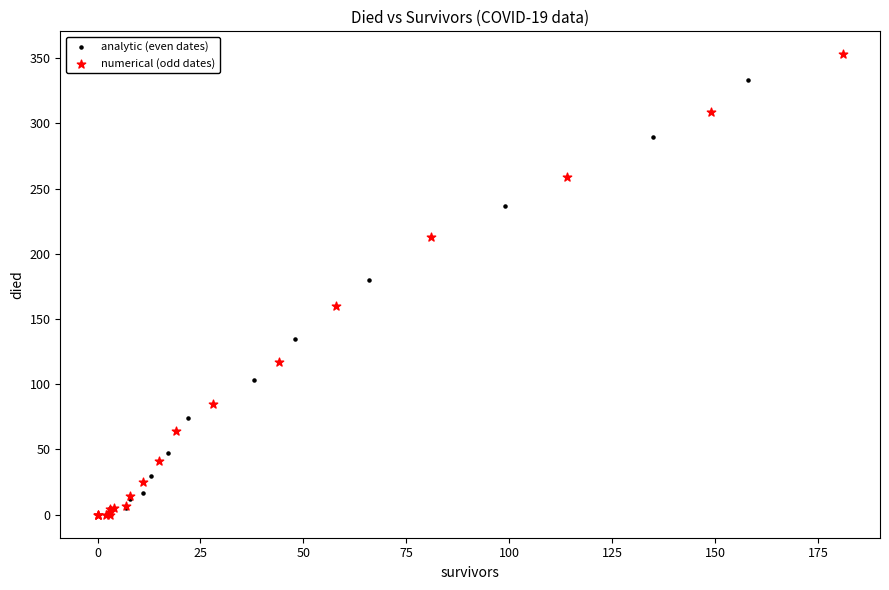

Which series has the largest Y range (max minus min)?

numerical (odd dates)